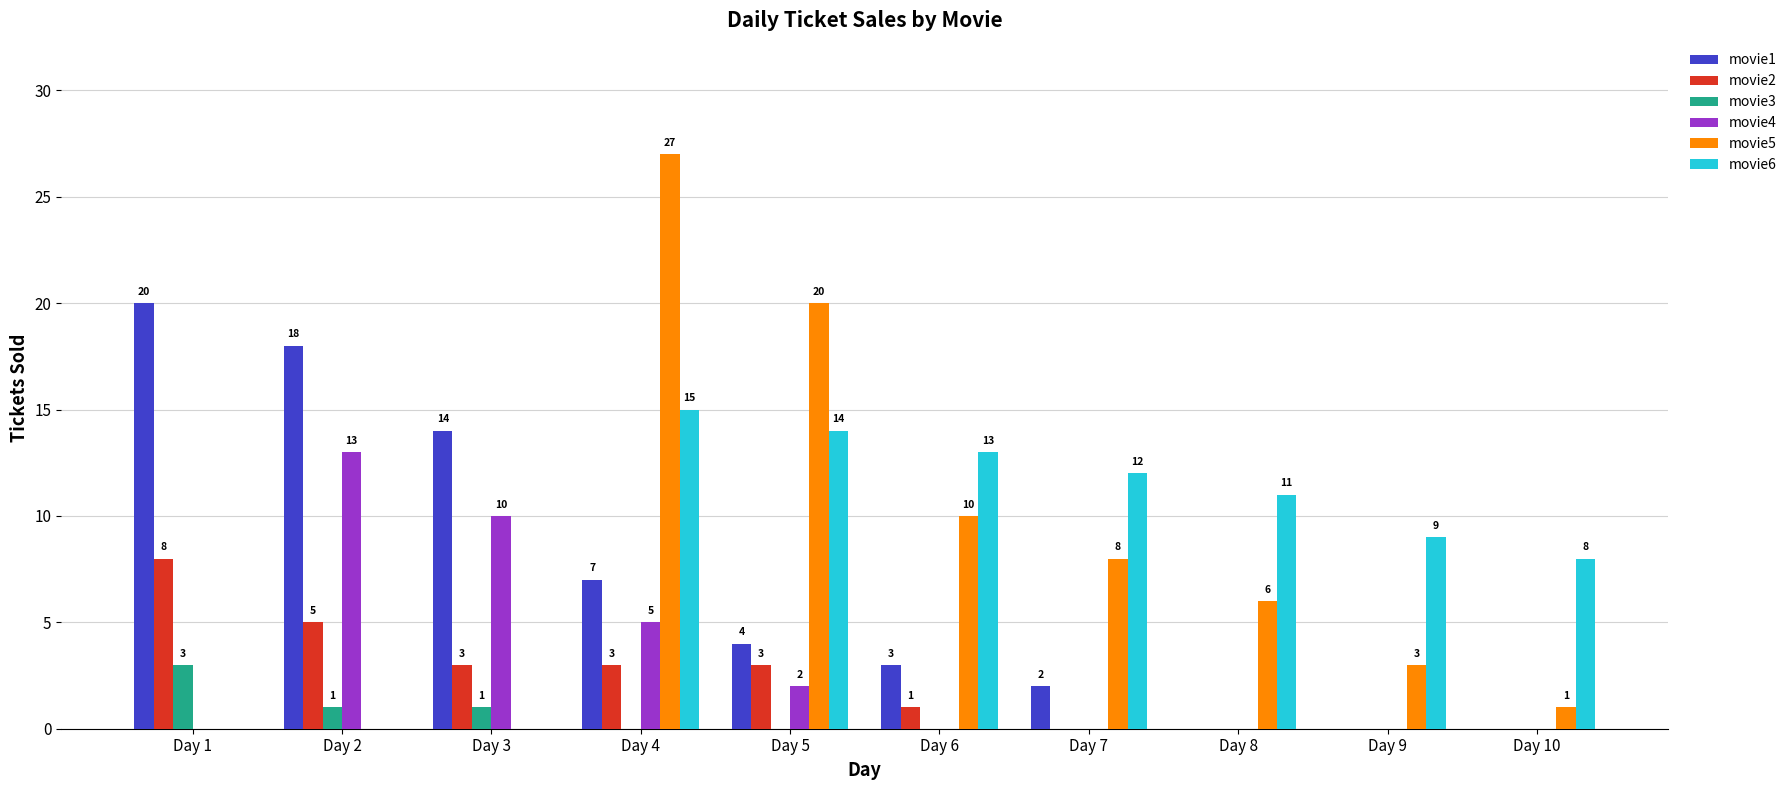

What is the sum of the movie4 values at Day 6 and Day 3?

10